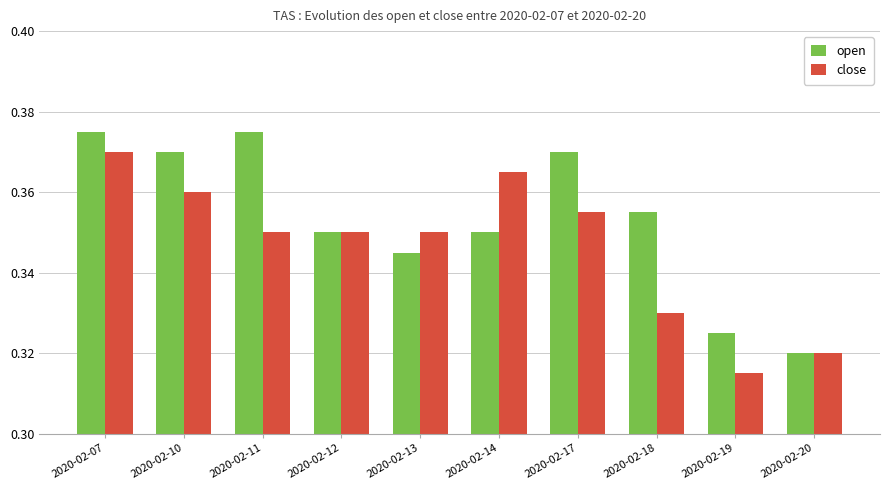

Which series changed the most between 2020-02-13 and 2020-02-17?

open